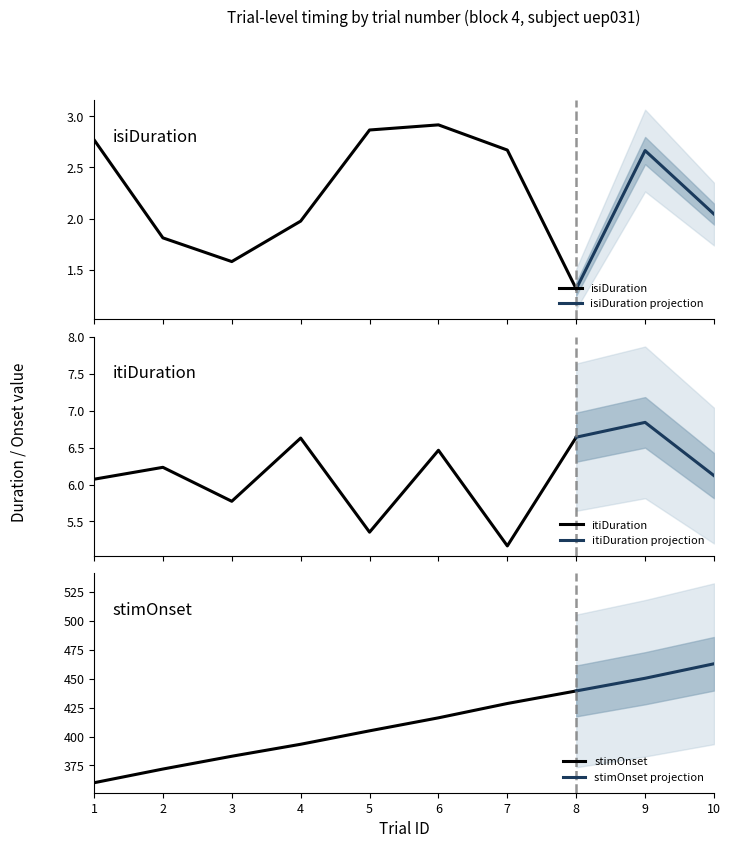

True or false: itiDuration and isiDuration cross at least once.

False